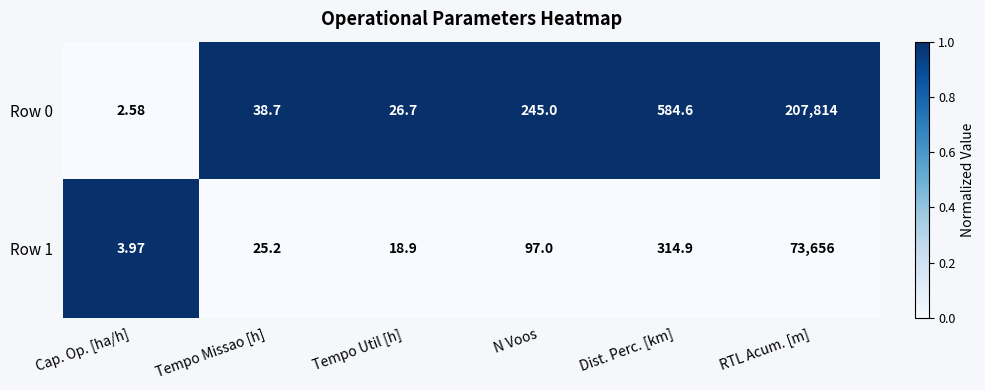

Which category has the highest value across all series?

Tempo Missao [h]